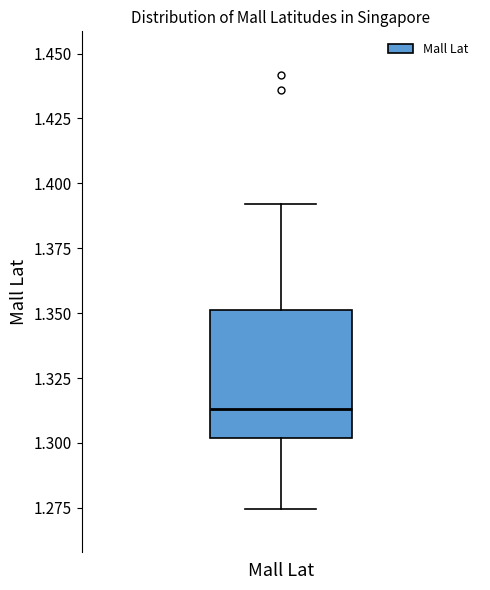

Read this box plot against the y-axis: the position of the median line, the range covered by the box, and the ends of both whiskers. The values are not printed on the chart, so give them approximately, as read against the axis.

median 1.315, box 1.300 to 1.350, whiskers 1.275 to 1.390